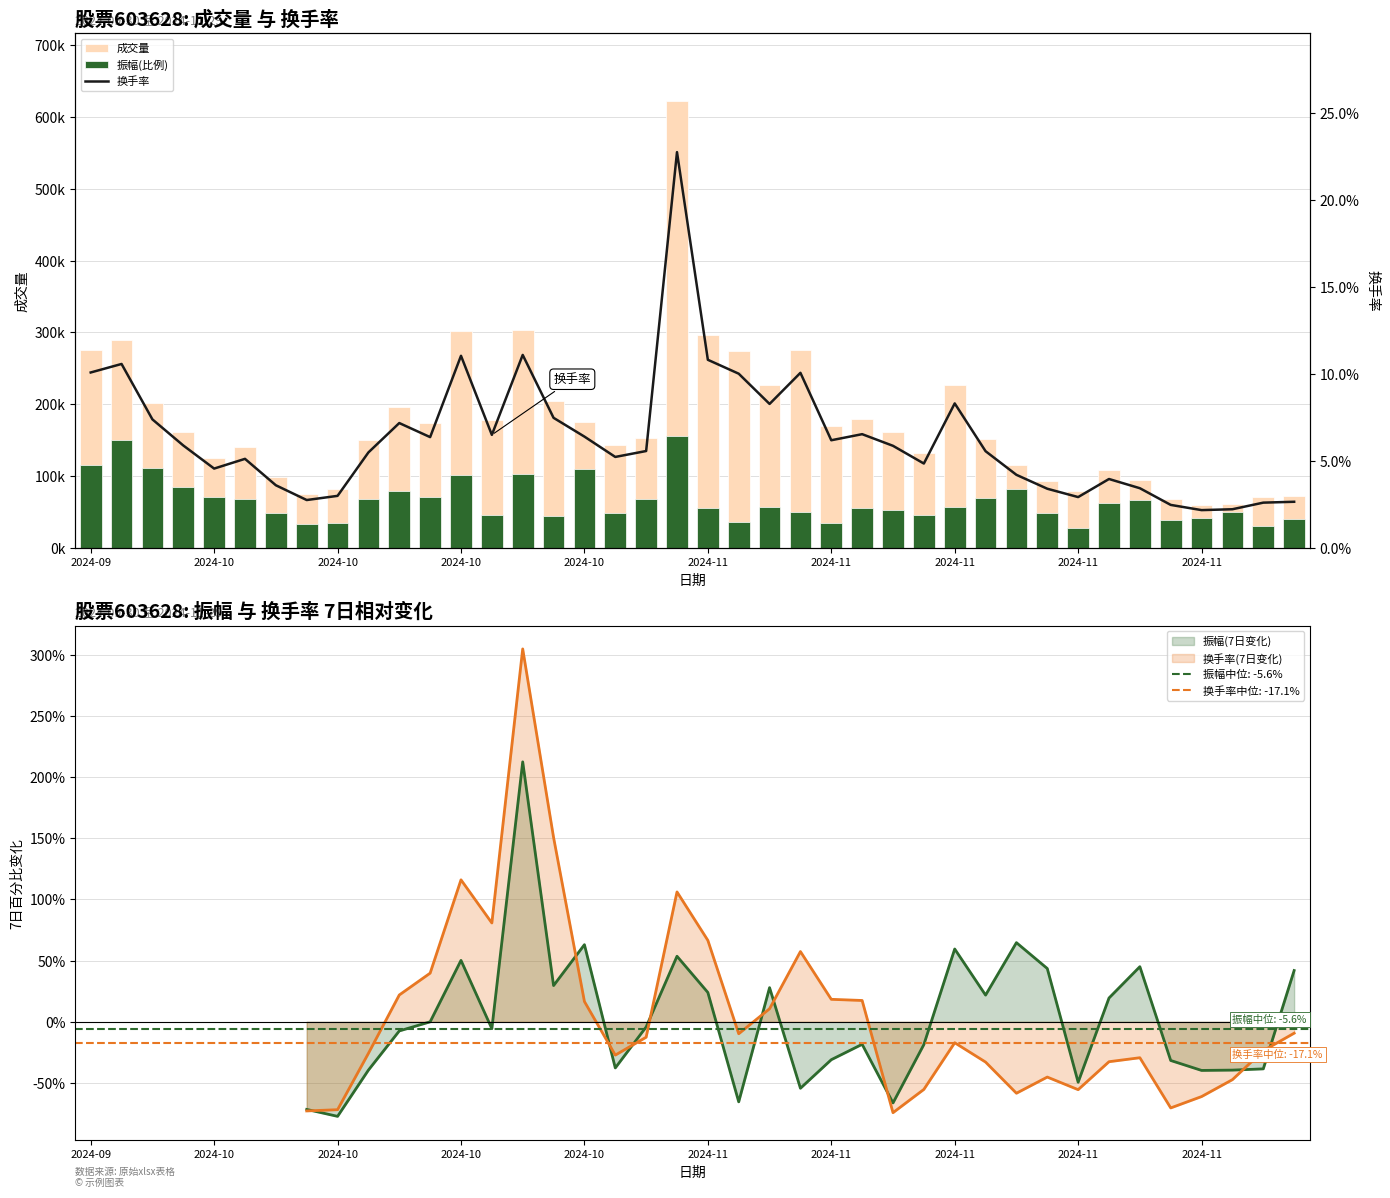

At which category does the chart reach its peak across all series?

19